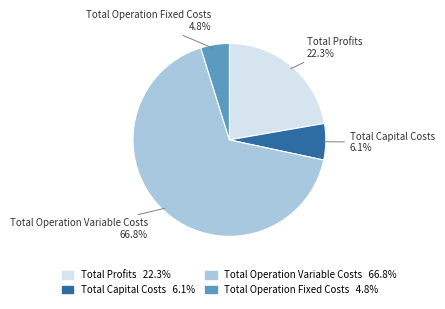

What portion of the pie excludes Total Capital Costs?

93.9%